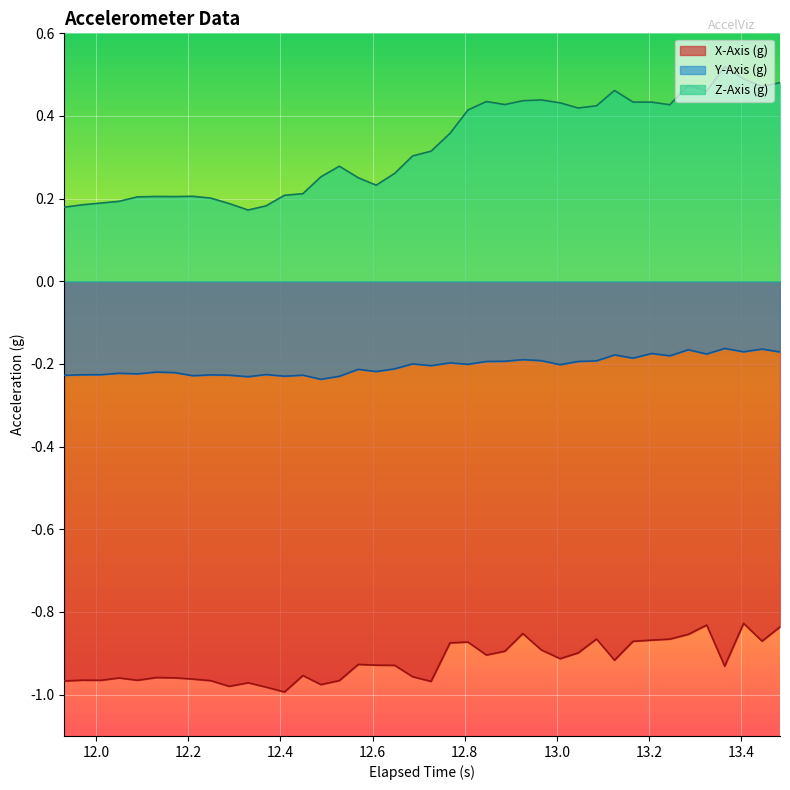

Rank the series by their maximum value, from highest to lowest.

Z-Axis (g), Y-Axis (g), X-Axis (g)